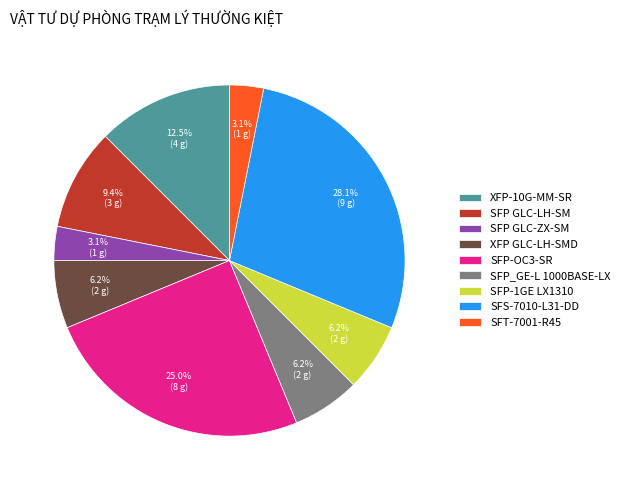

Which has a higher value, XFP GLC-LH-SMD or SFT-7001-R45?

XFP GLC-LH-SMD